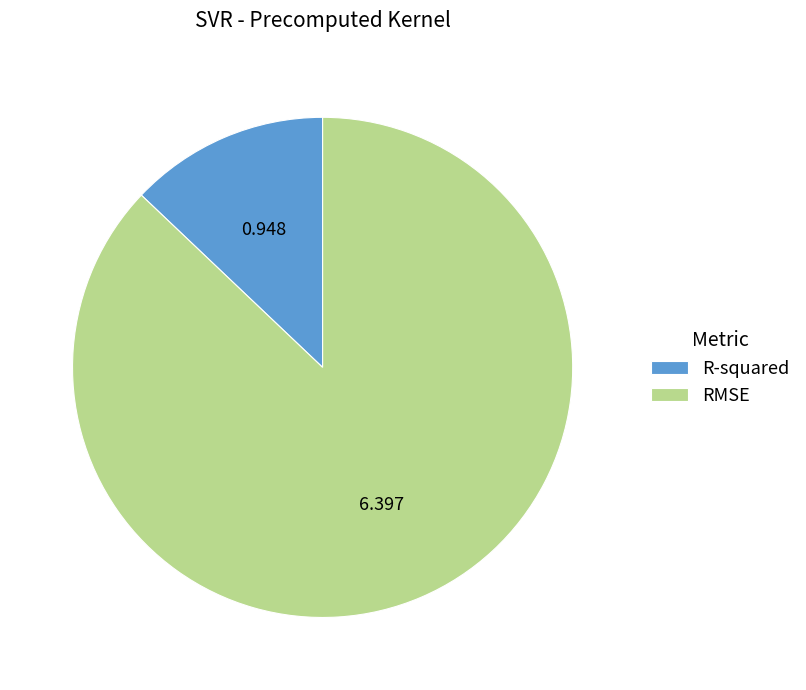

Rank the categories by value from lowest to highest.

R-squared, RMSE